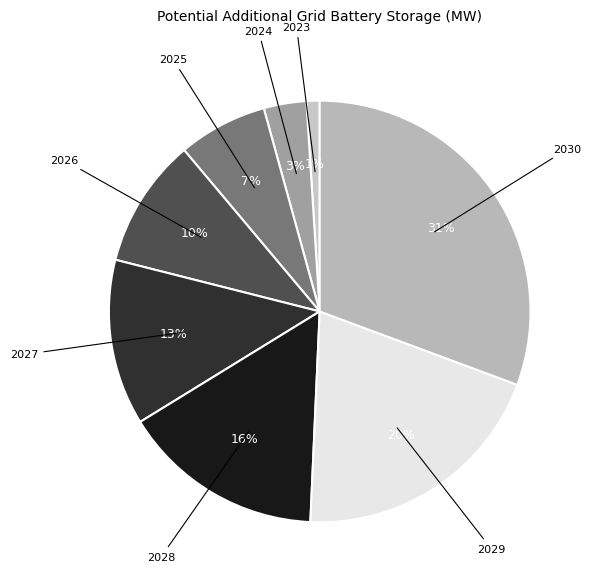

Count the number of slices in the pie.

8